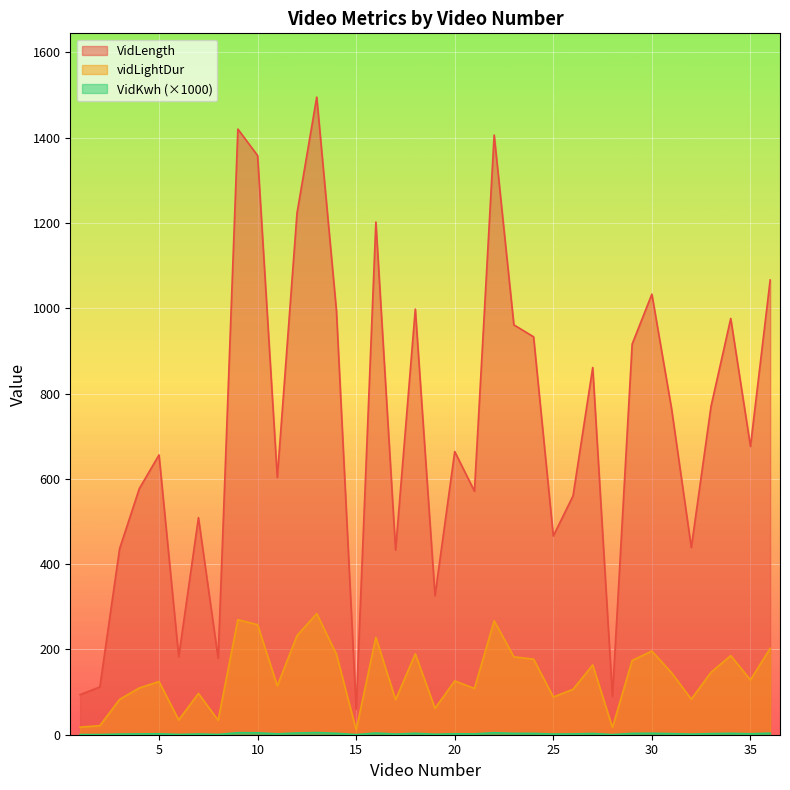

What is the difference between the maximum and minimum values in the VidLength series?

1435.0